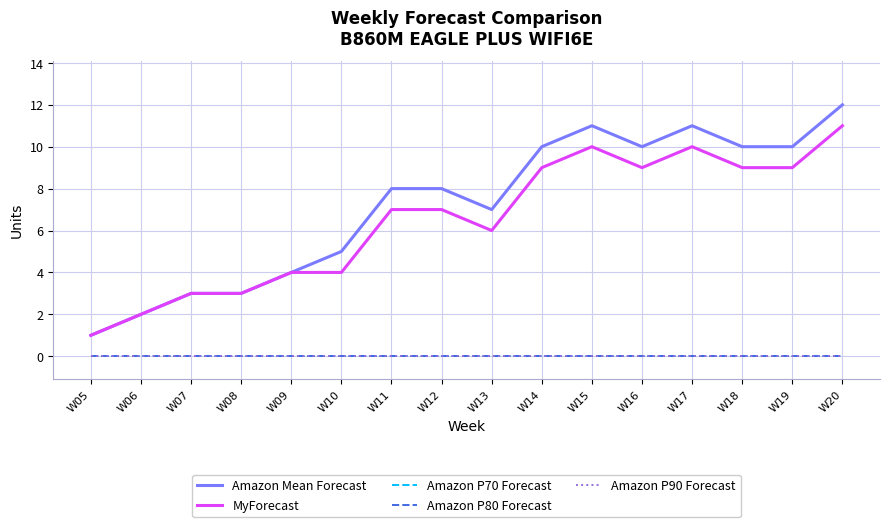

Between W11 and W08, which is larger?

W11